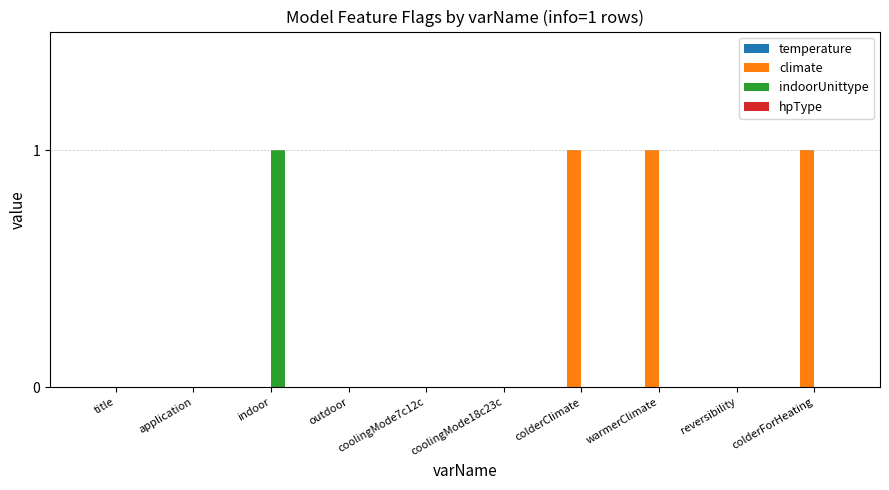

Which category has the highest value in the indoorUnittype series?

indoor